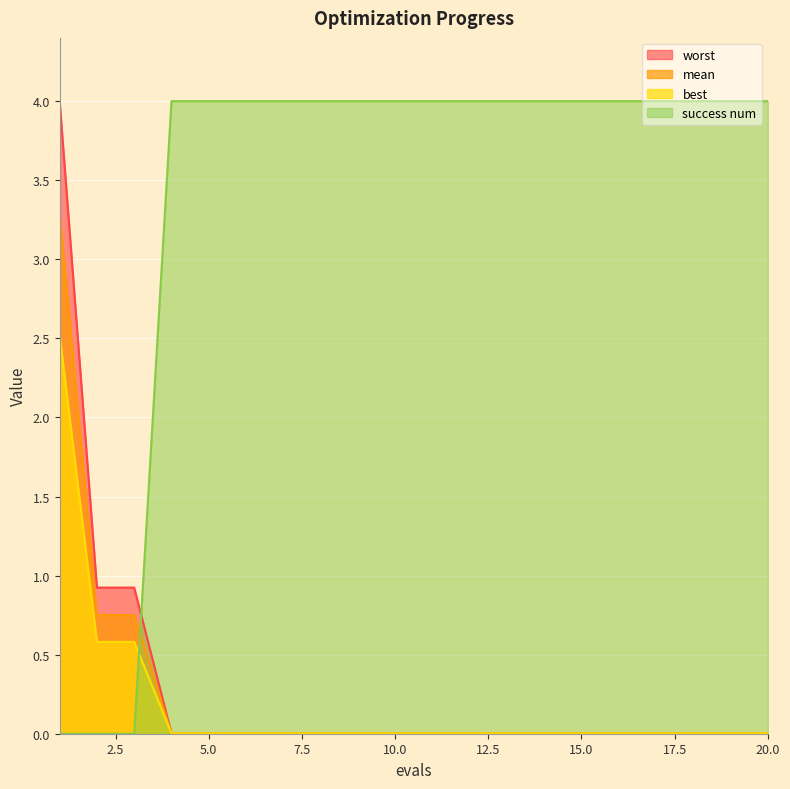

What is the difference between the maximum and minimum values in the success num series?

4.0